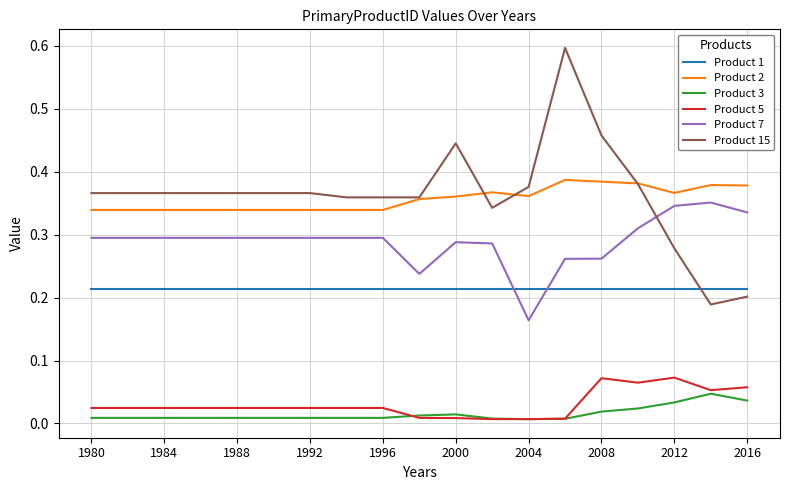

What is the greatest value displayed?

0.6